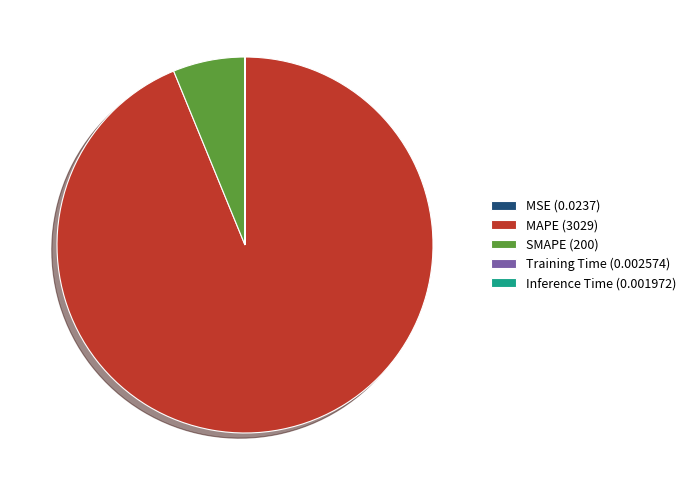

The SMAPE (200) slice represents 1% of the pie. True or false?

False